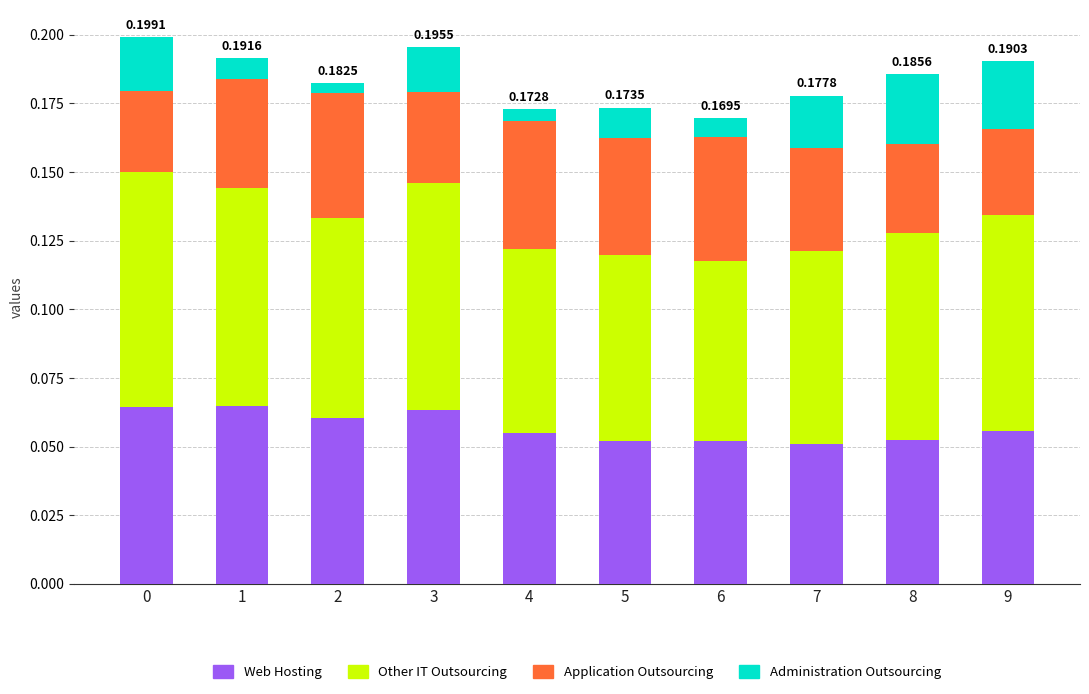

Does the chart contain stacked bars?

Yes